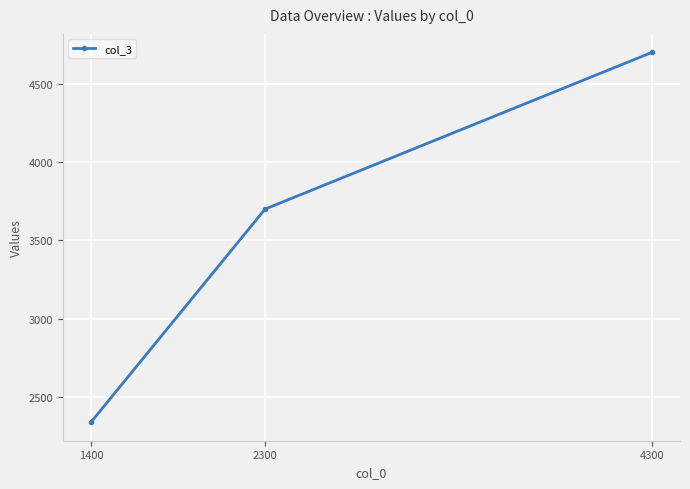

Reading left to right, extract all data points from this chart.

2340	3700	4700